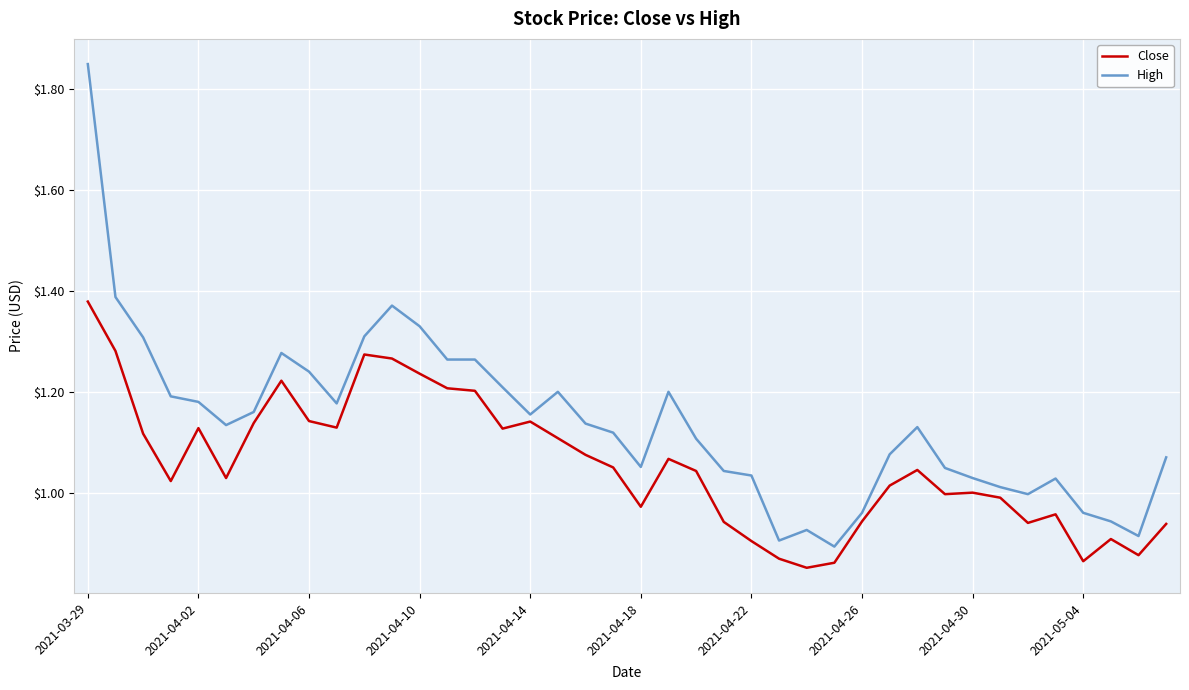

What is the difference between the maximum and minimum values in the Close series?

0.5